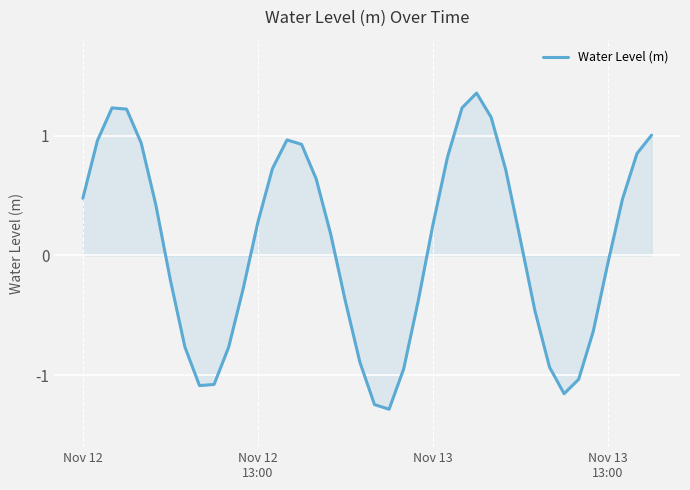

True or false: there are more than 0 points higher than both neighbors.

True